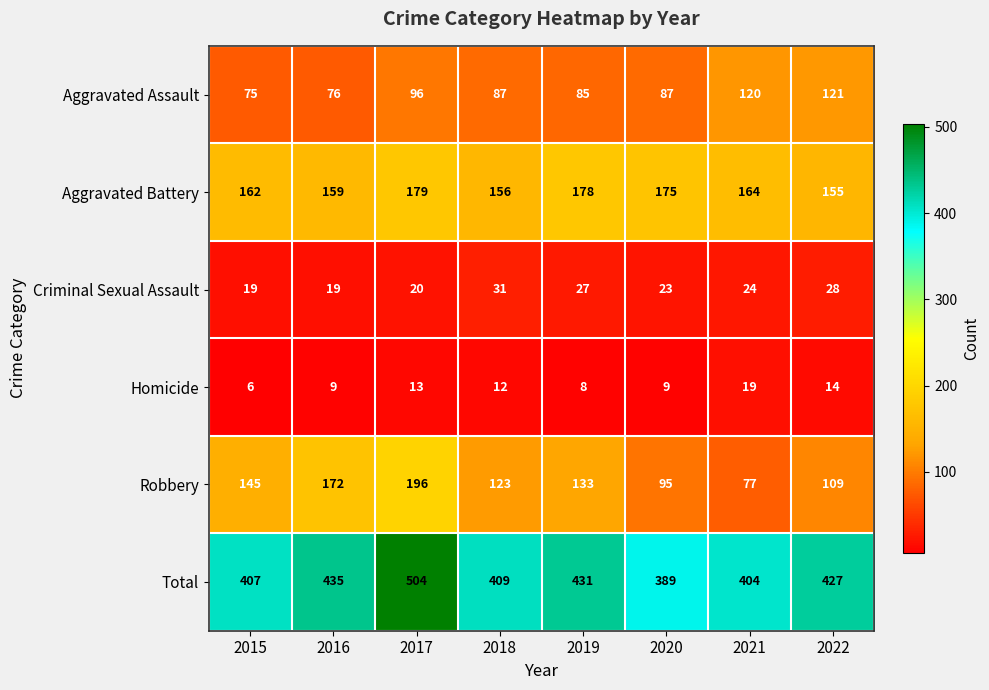

Which series changed the most between 2015 and 2020?

Robbery